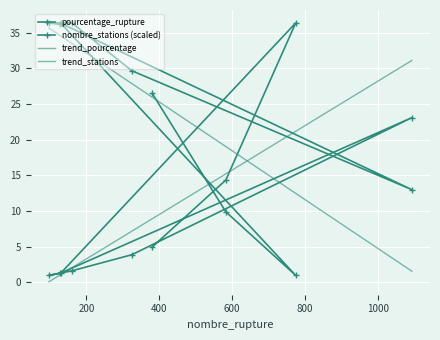

How many intersections are there between trend_pourcentage and nombre_stations (scaled)?

2